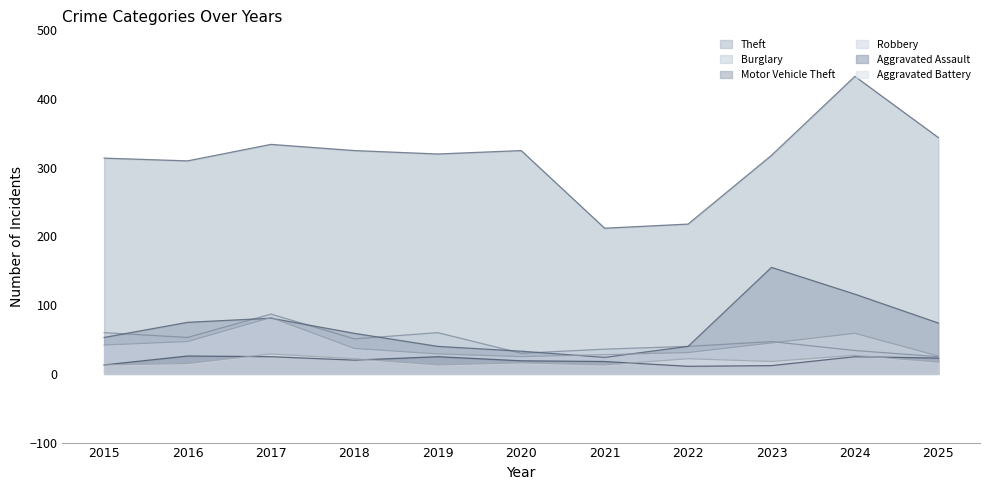

At which category does Burglary reach its first local valley?

2016